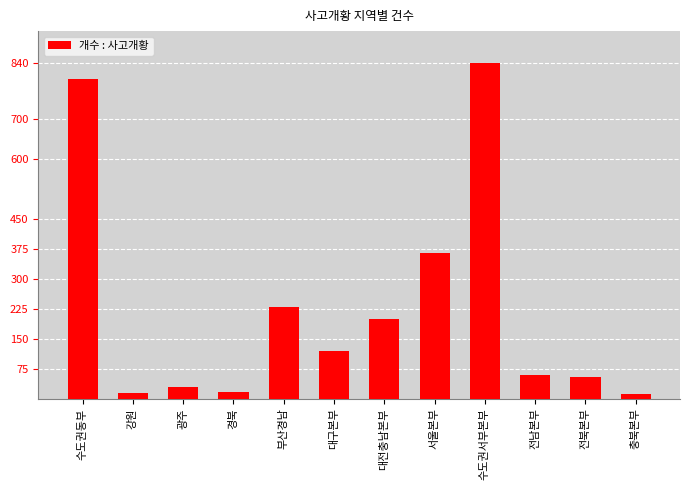

What is the greatest value displayed?

840